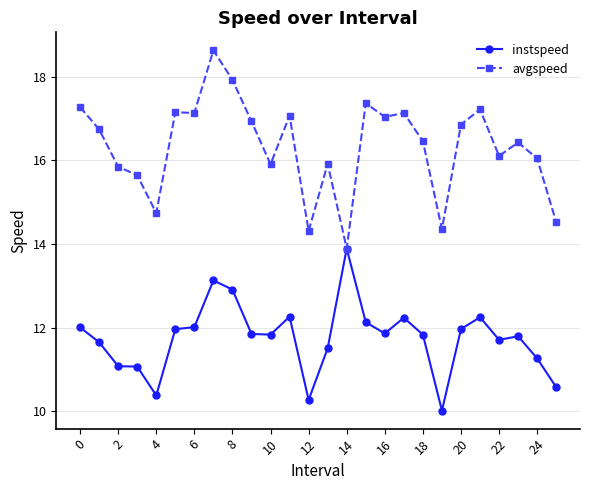

Which series has the largest total across all categories?

avgspeed